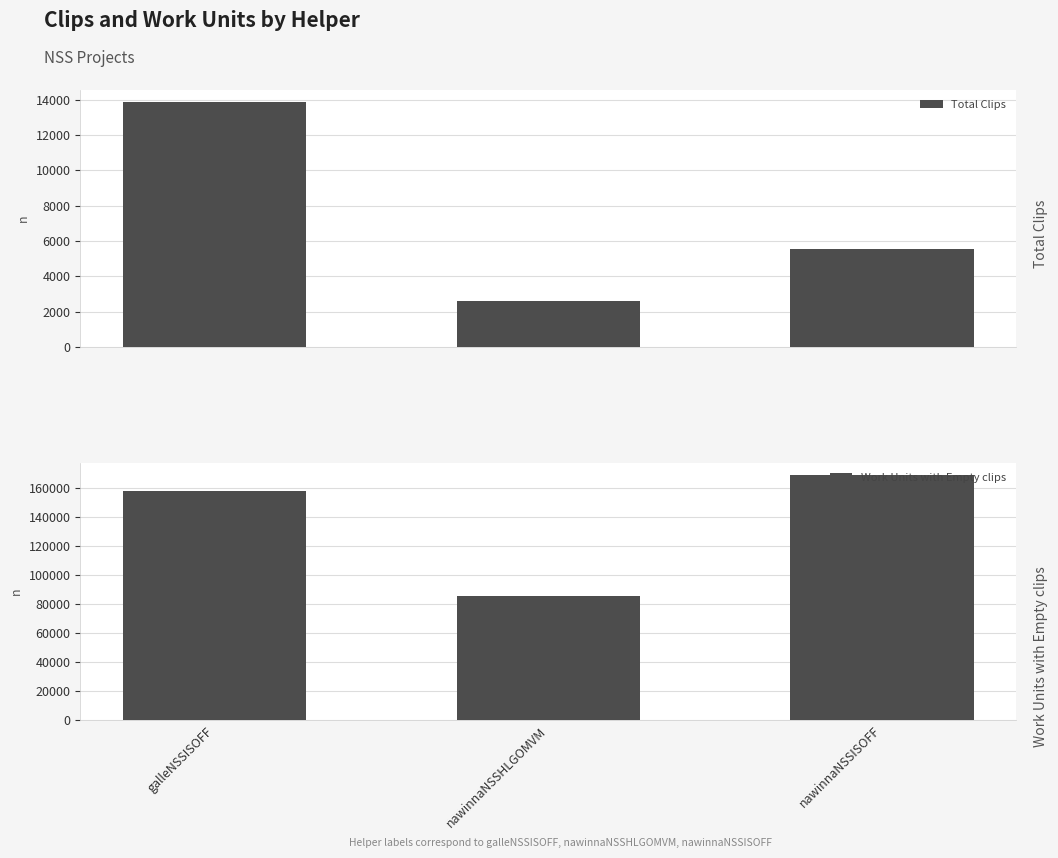

What is the difference between the highest and lowest values at galleNSSISOFF?

143950